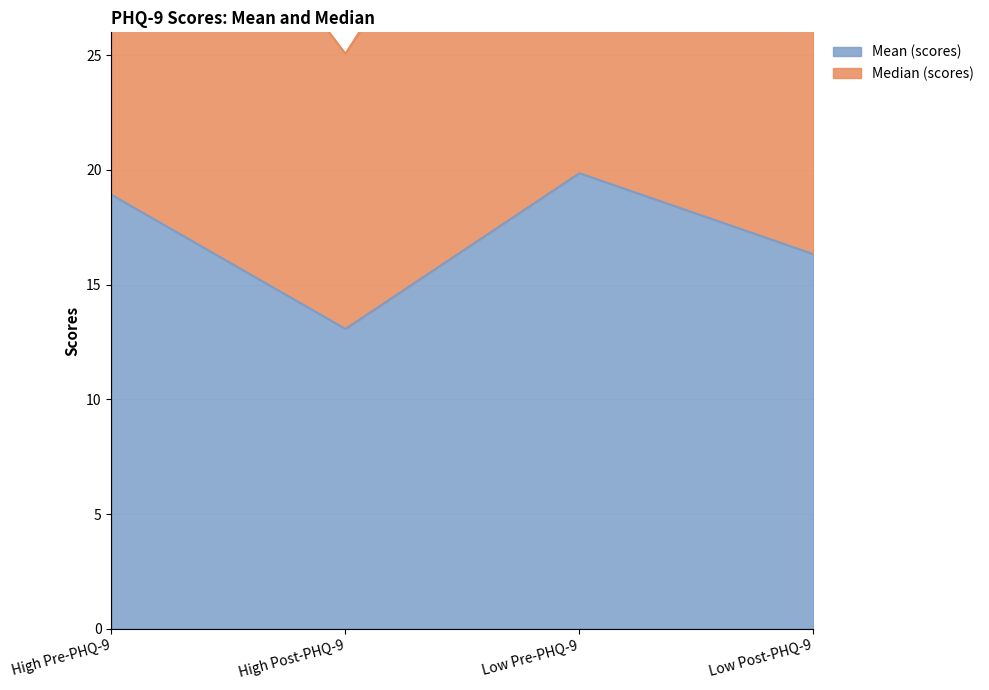

Rank the series at High Pre-PHQ-9 from lowest to highest value.

Mean (scores), Median (scores)